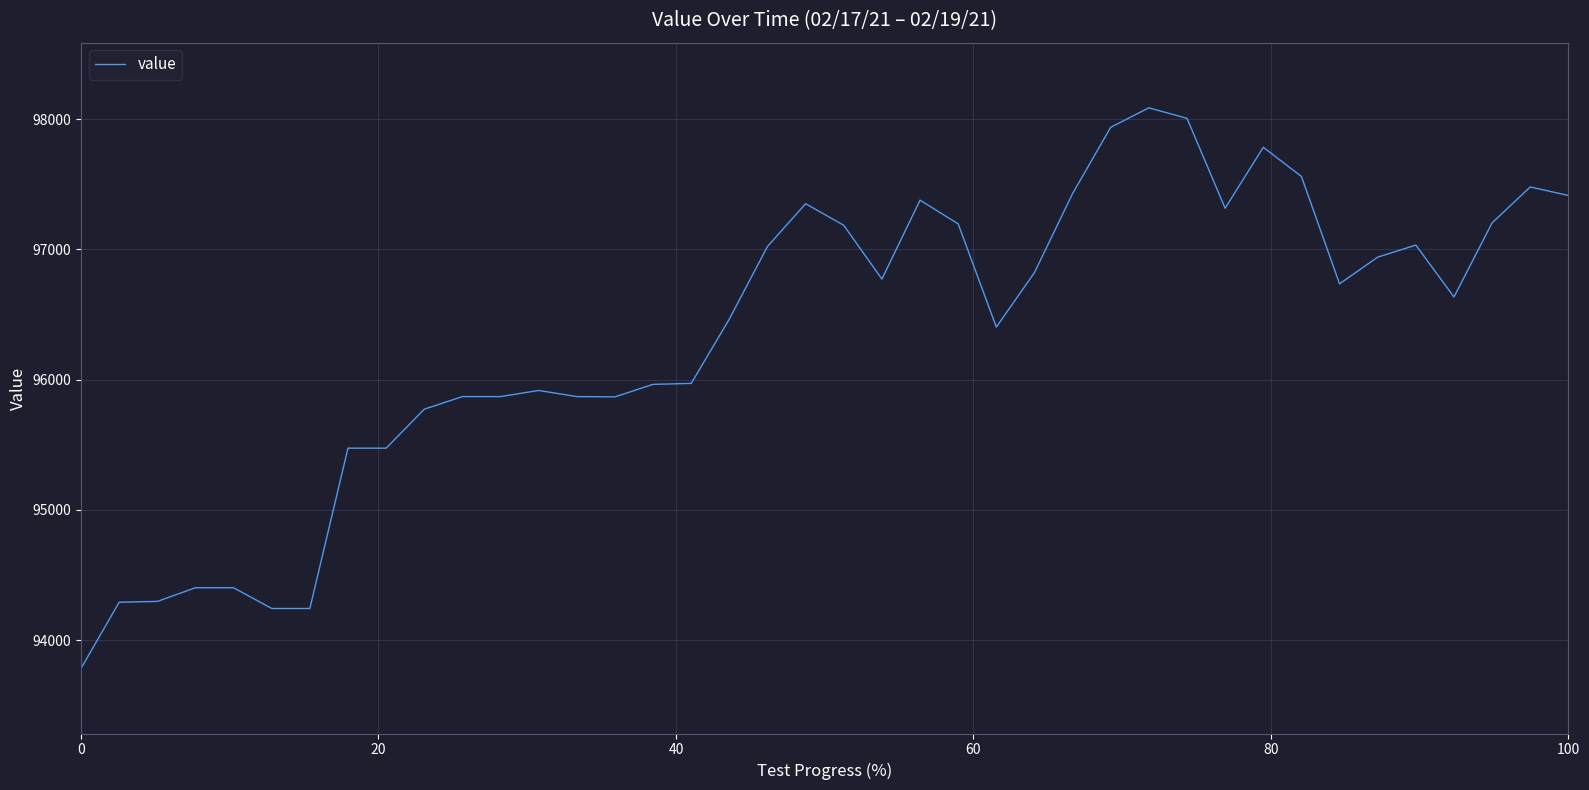

True or false: there are more than 1 points higher than both neighbors.

True